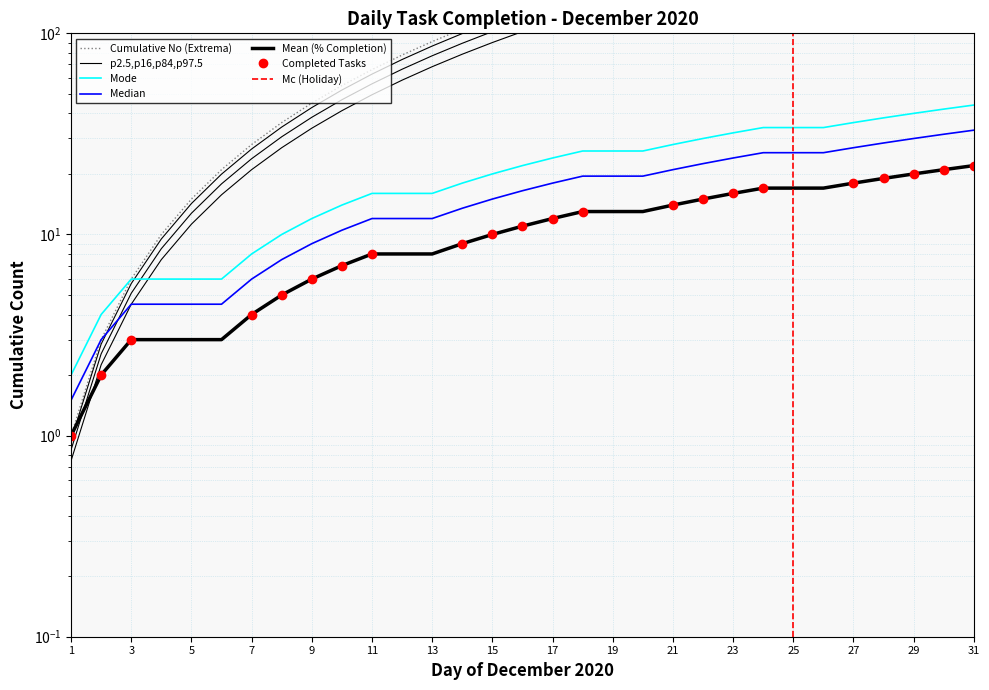

True or false: there are more than 2 points higher than both neighbors.

False